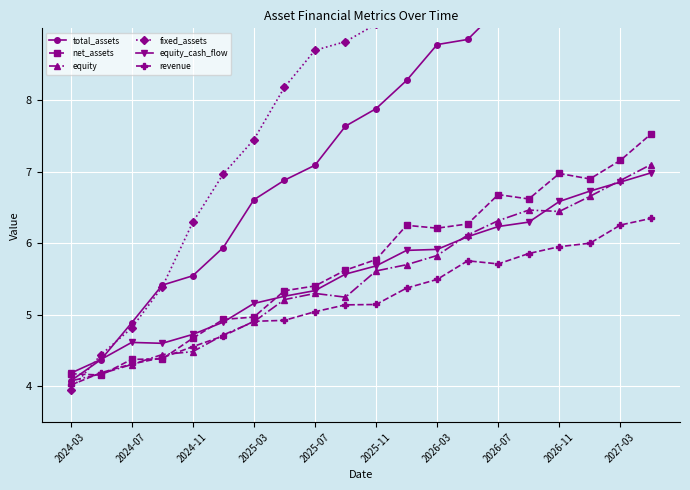

What is the difference between the second highest and minimum values in the total_assets series?

6.9